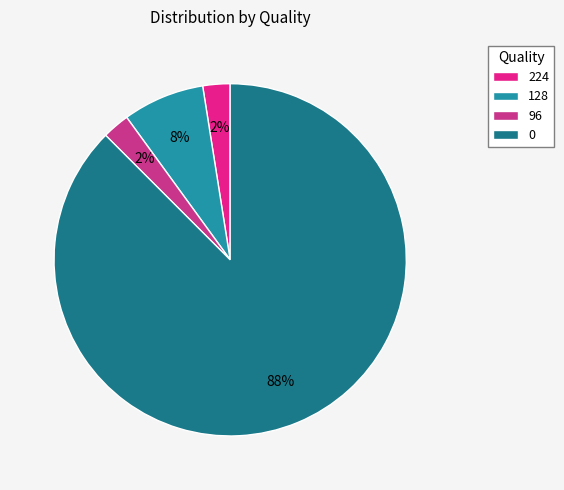

Between 0 and 128, which is larger?

0